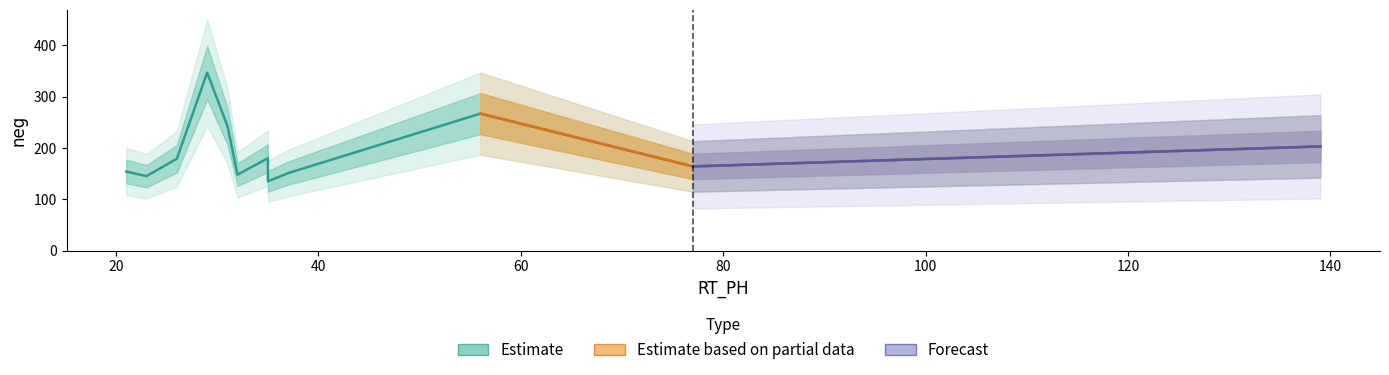

How many categories are shown in the chart?

12